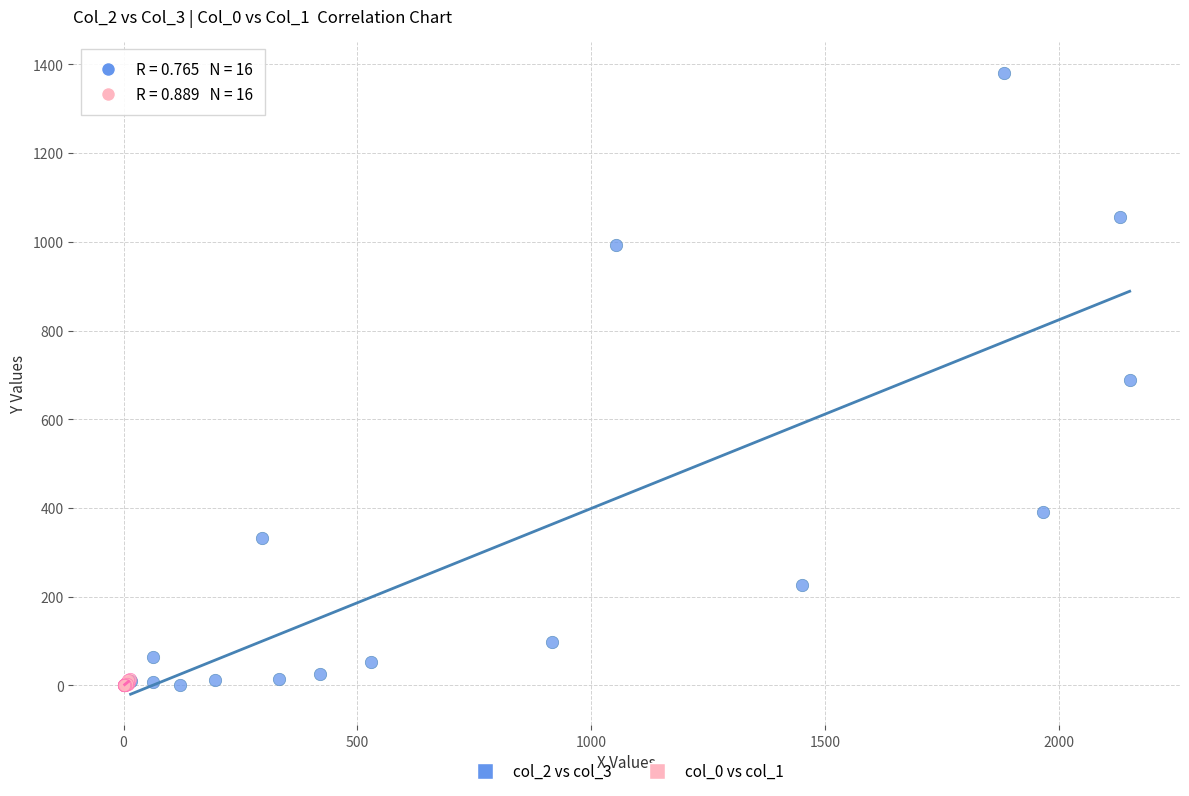

Which series contains the highest Y value?

col_2 vs col_3